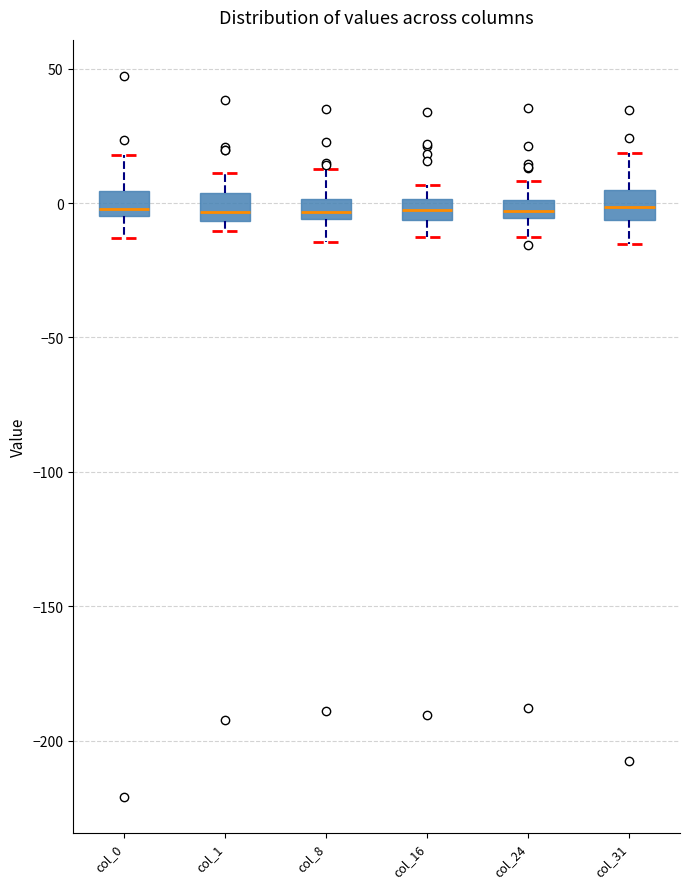

Where does the lower whisker of the box for col_8 end on the y-axis? The values are not printed on the chart, so give them approximately, as read against the axis.

-15